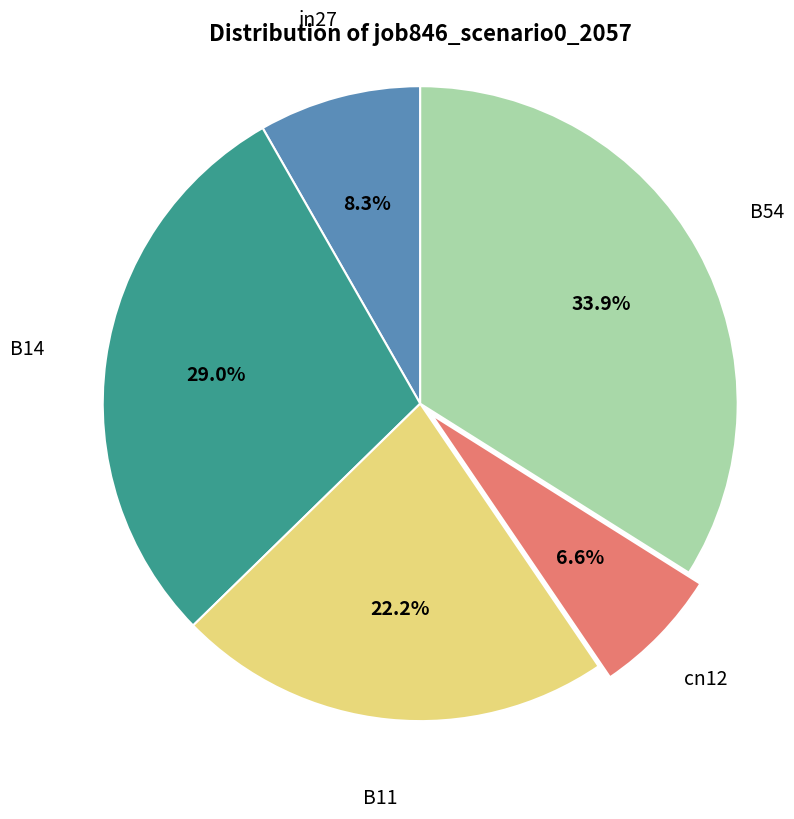

Is there a majority slice in this chart?

No